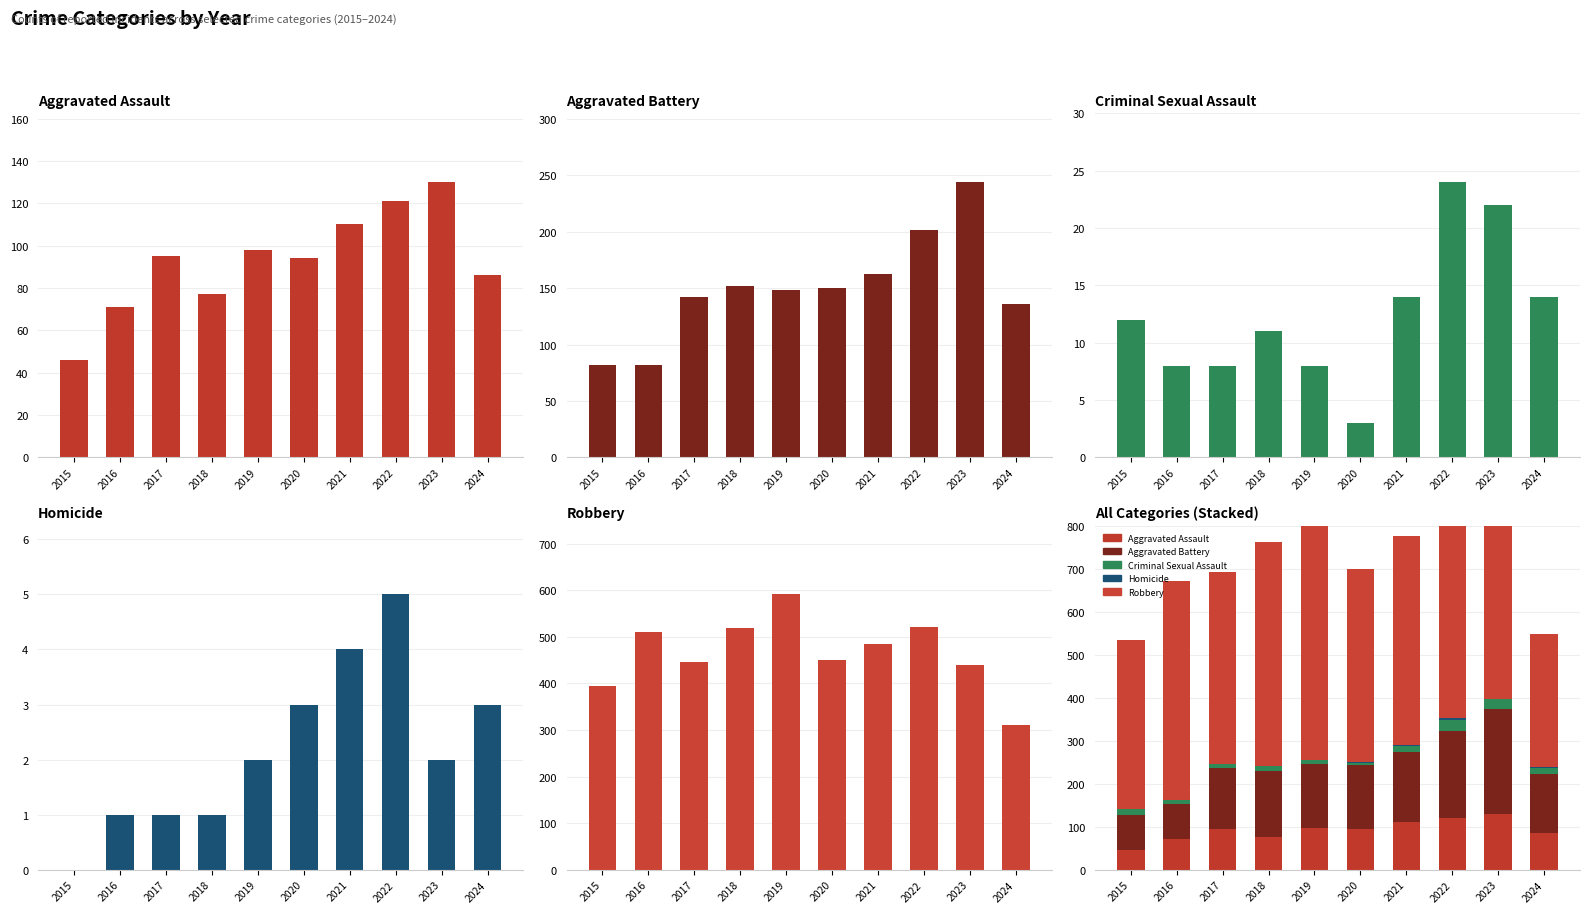

Which has a higher value, 2018 or 2024?

2024